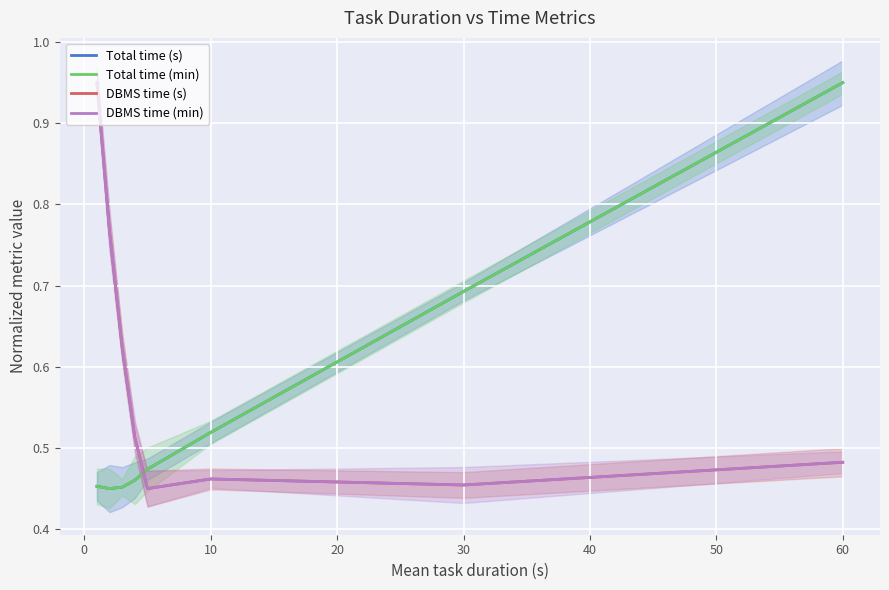

What is the lowest value of the DBMS time (s) series?

0.5